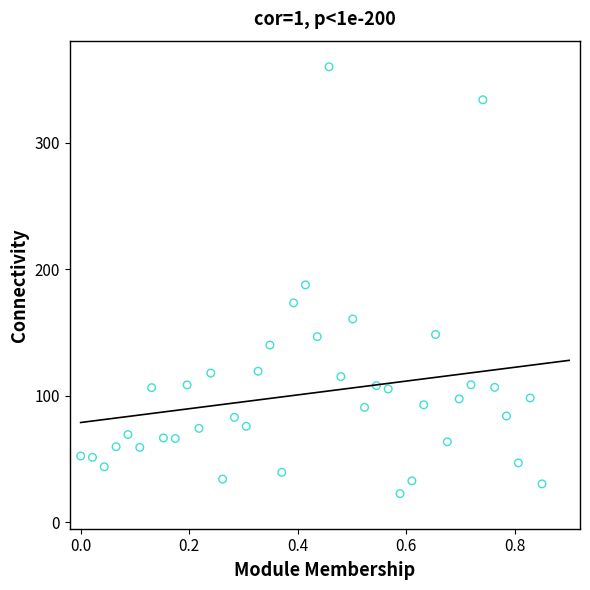

What is the range of X values (max minus min)?

0.8